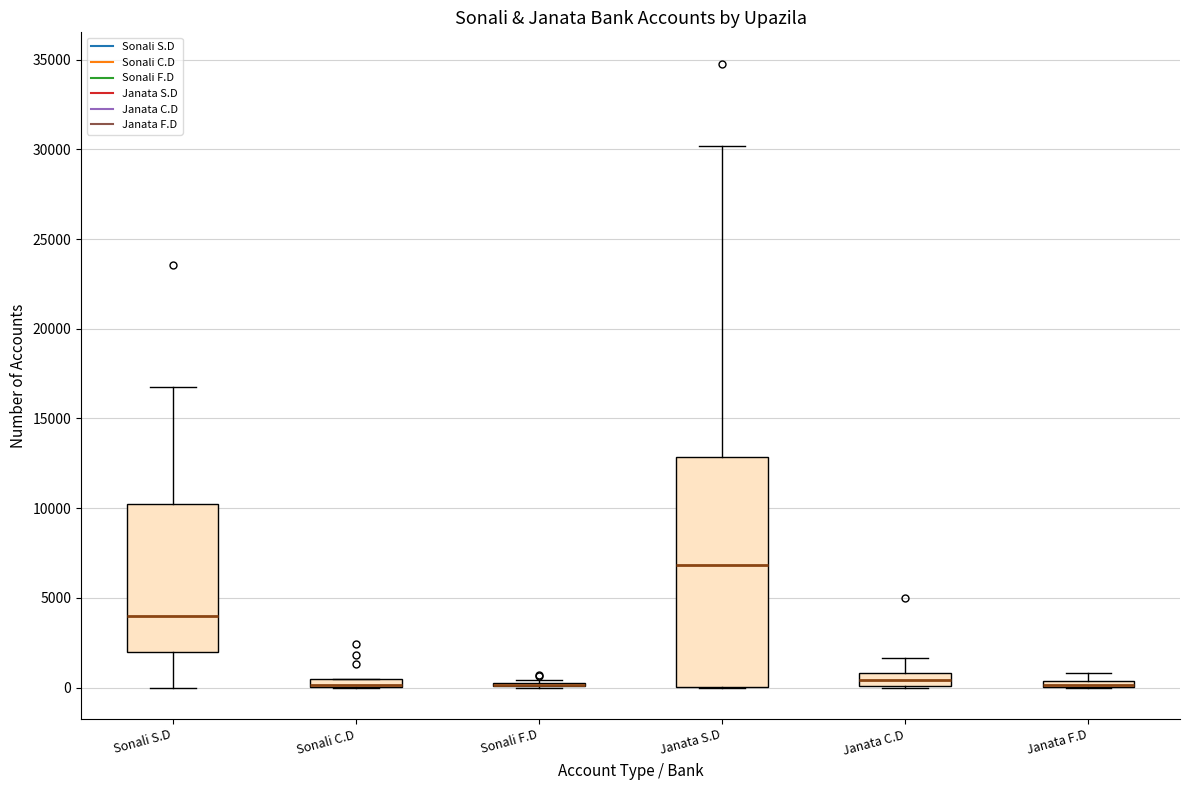

Where is the upper edge of the box for Sonali C.D on the y-axis? The values are not printed on the chart, so give them approximately, as read against the axis.

500